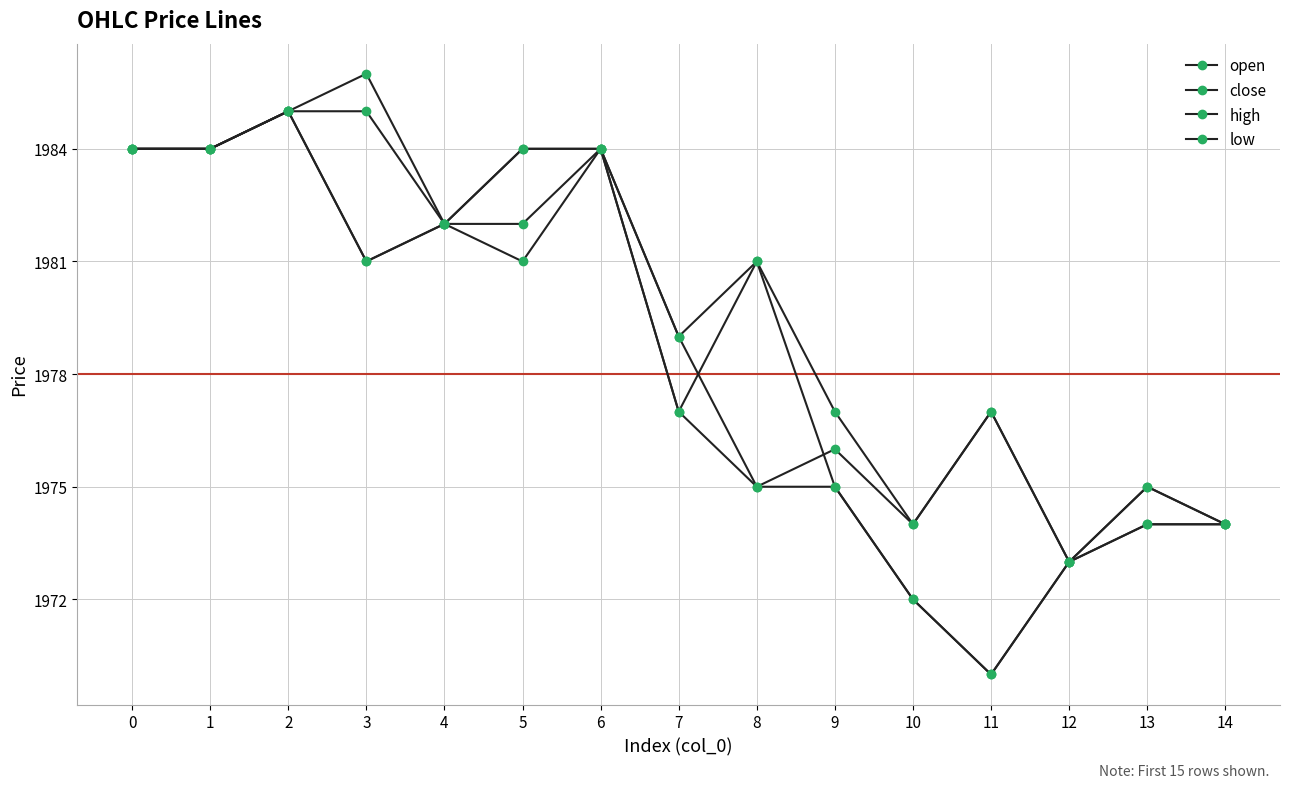

List the series in order of their overall mean, lowest first.

low, close, open, high